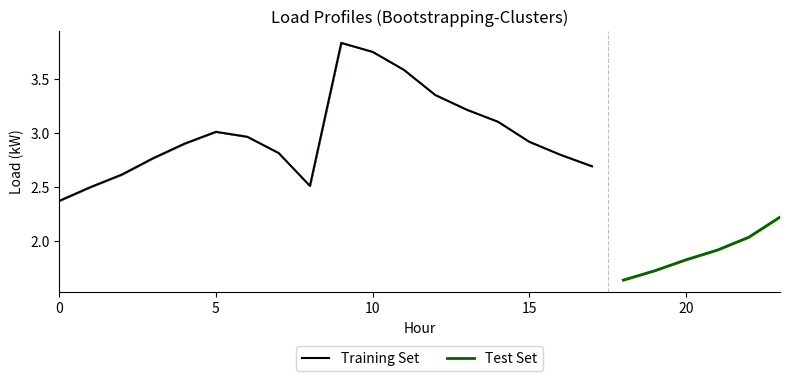

At which label is Load 10 closest to 2?

22